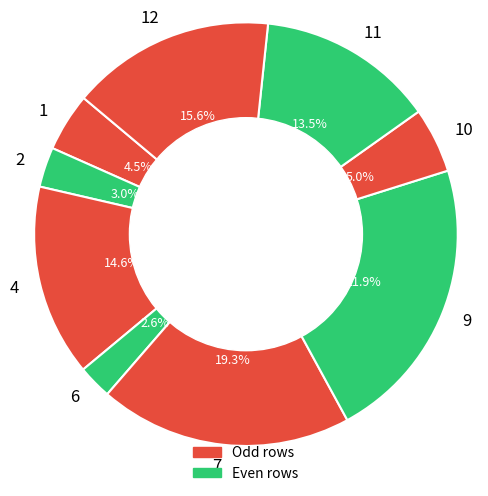

What is the largest slice in the pie chart?

9